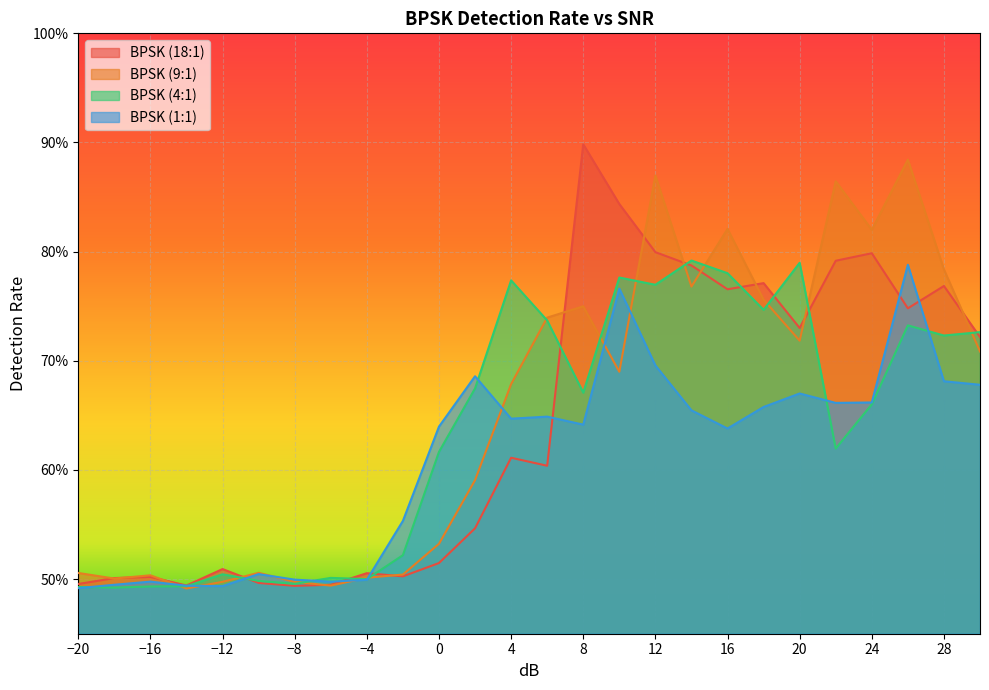

Where do BPSK (18:1) and BPSK (4:1) first cross each other?

-12 and -10